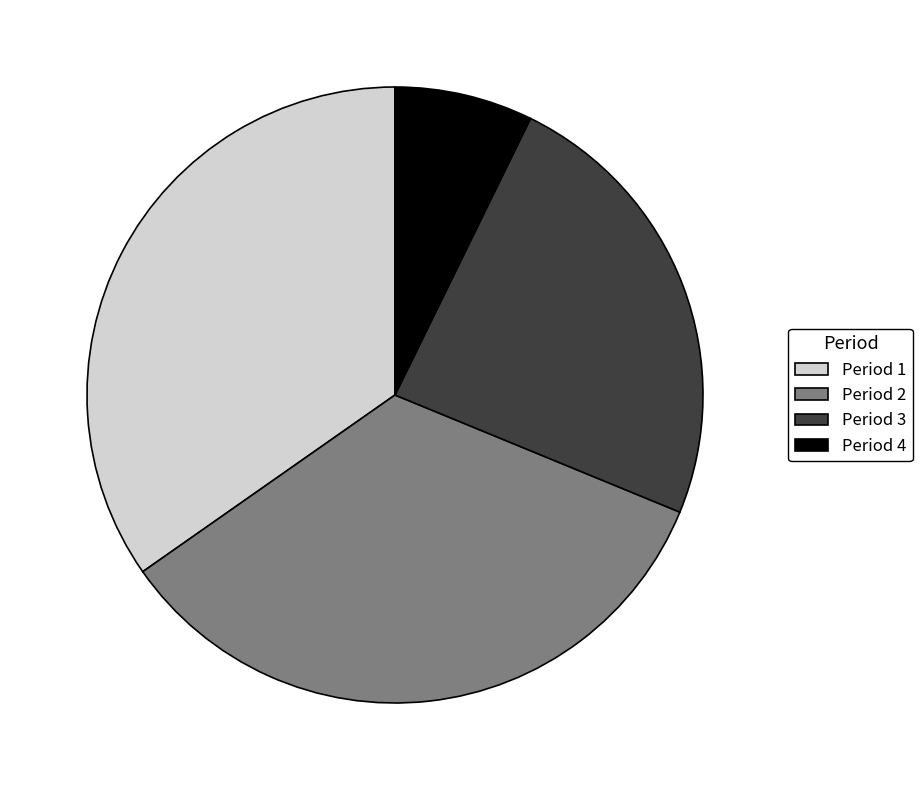

True or false: Period 2 accounts for 34% of the total.

True